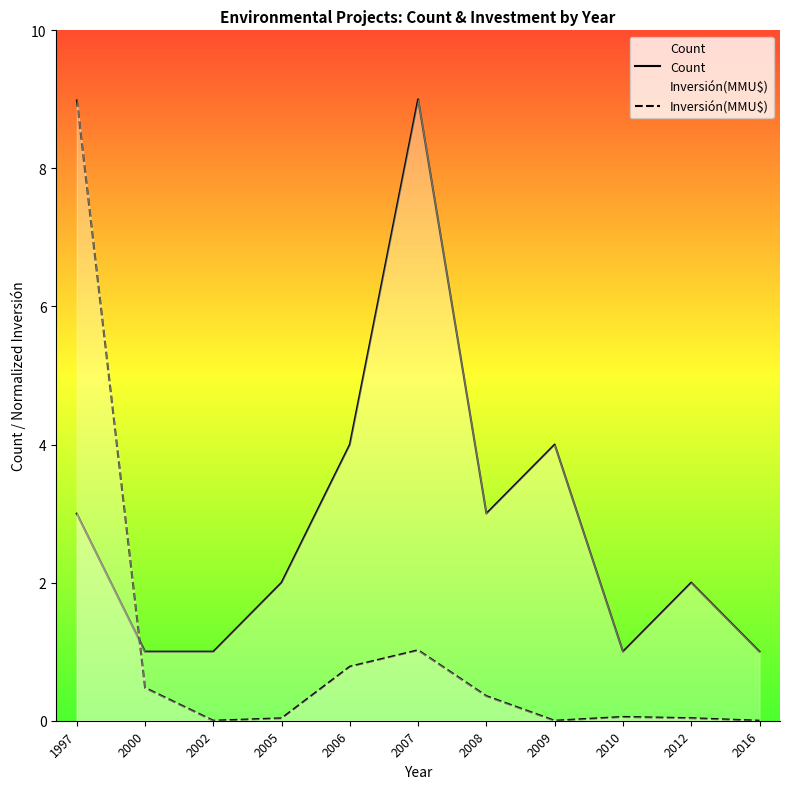

How many intersections are there between Inversión(MMU$) and Count?

1